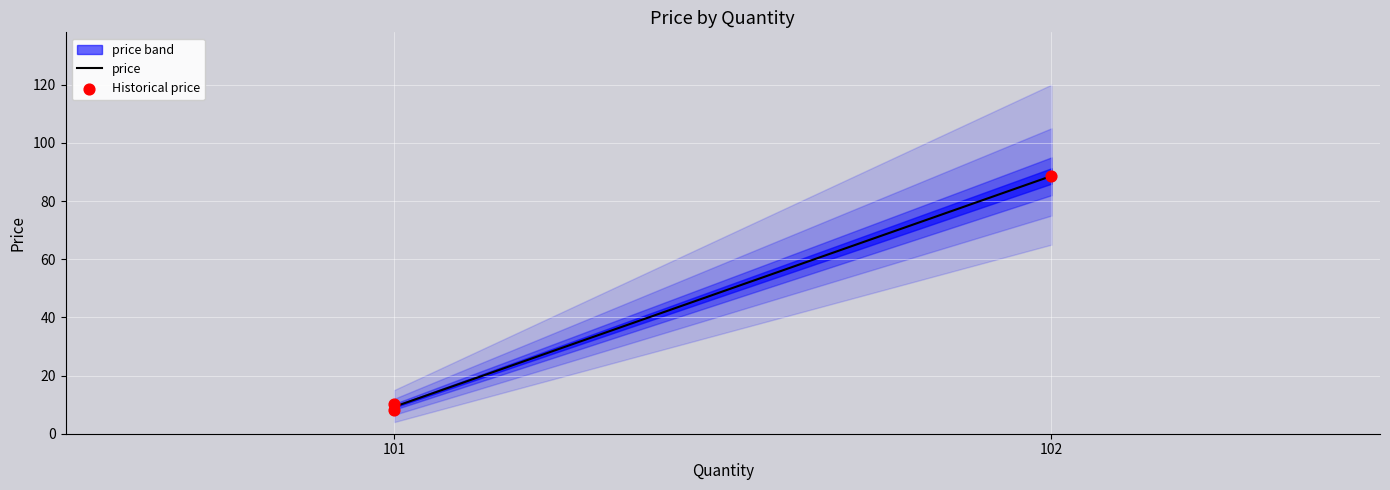

What is the average Y value?

35.7